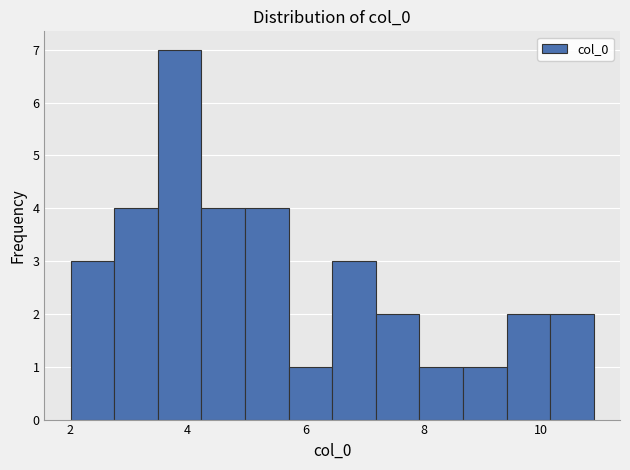

Read against the x-axis, roughly where is the centre of the tallest bar?

3.8